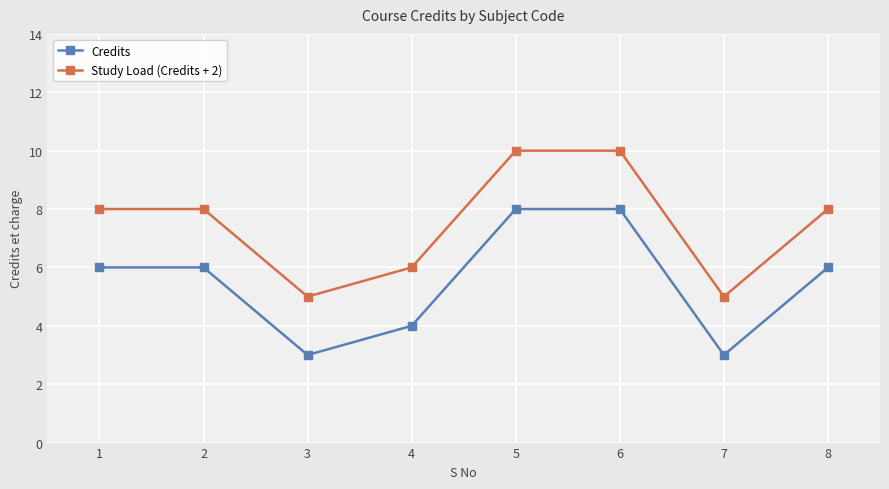

Reading left to right, extract all data points from this chart.

Credits: 1=6	2=6	3=3	4=4	5=8	6=8	7=3	8=6
Study Load (Credits + 2): 1=8	2=8	3=5	4=6	5=10	6=10	7=5	8=8